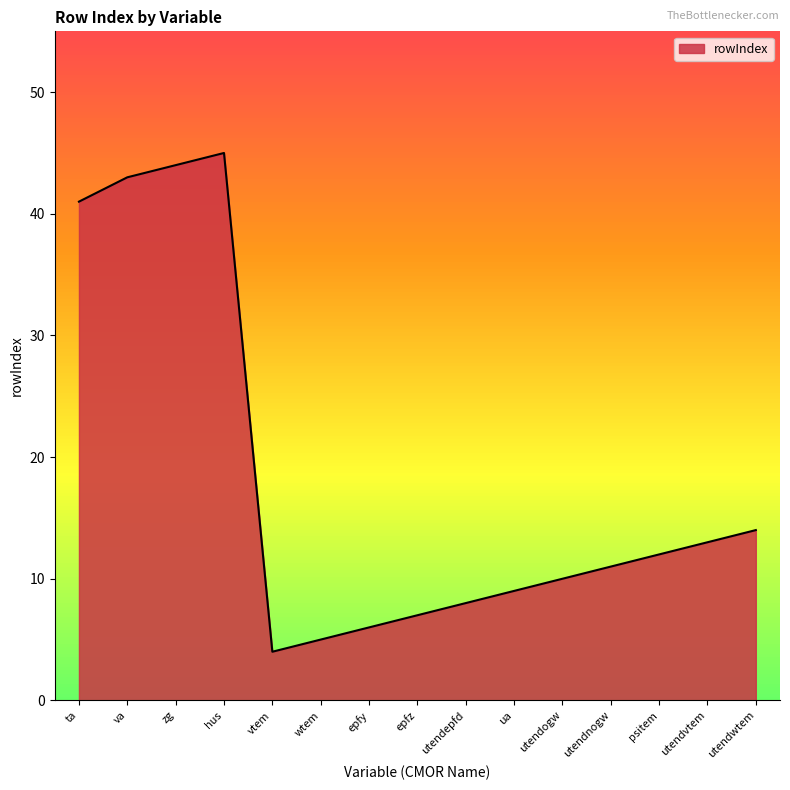

What position from the right is utendvtem?

2